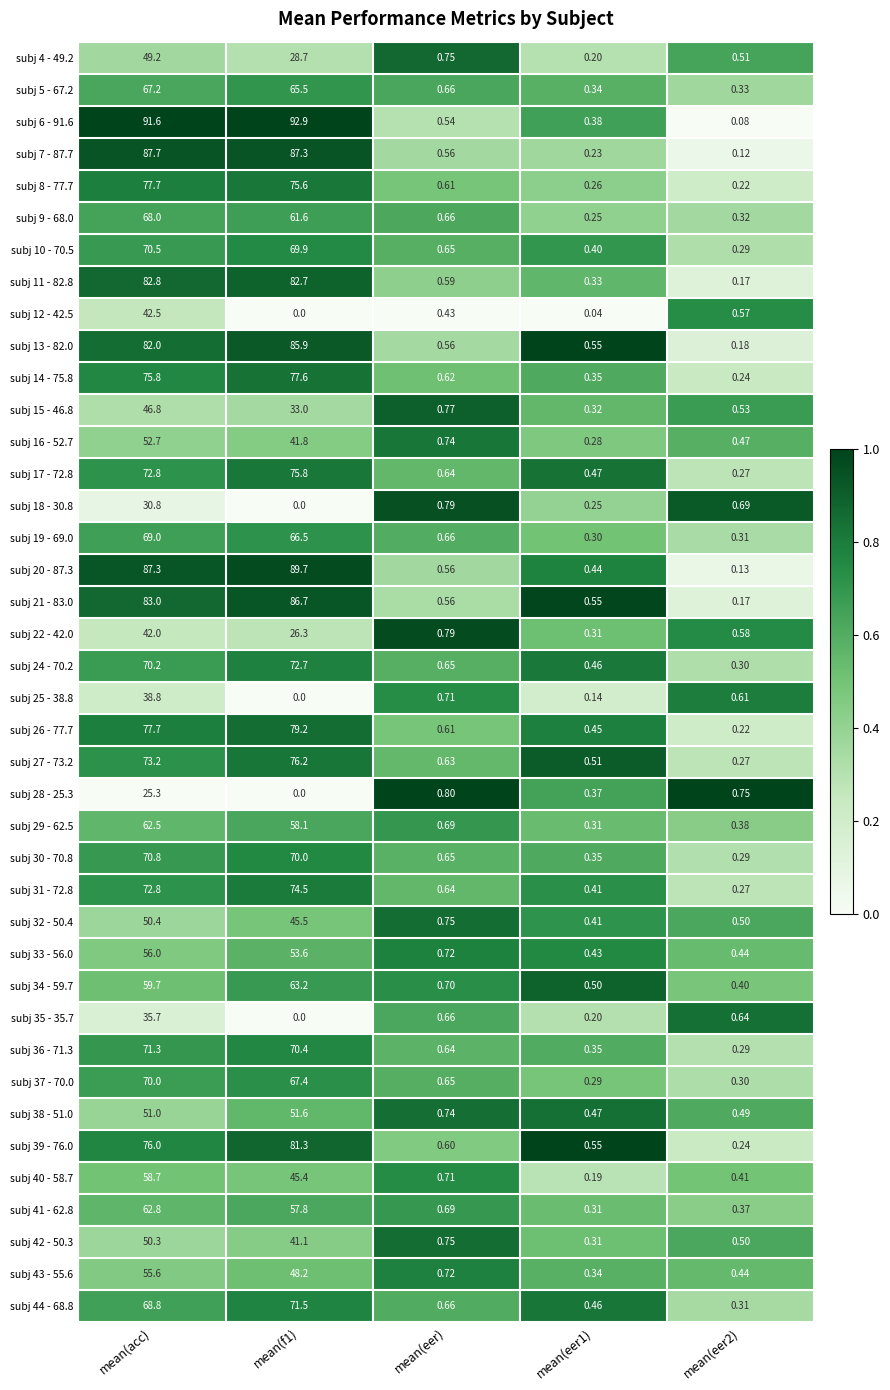

Is the value of subj 18 - 30.8 at mean(acc) greater than the value of subj 8 - 77.7 at mean(f1)?

No